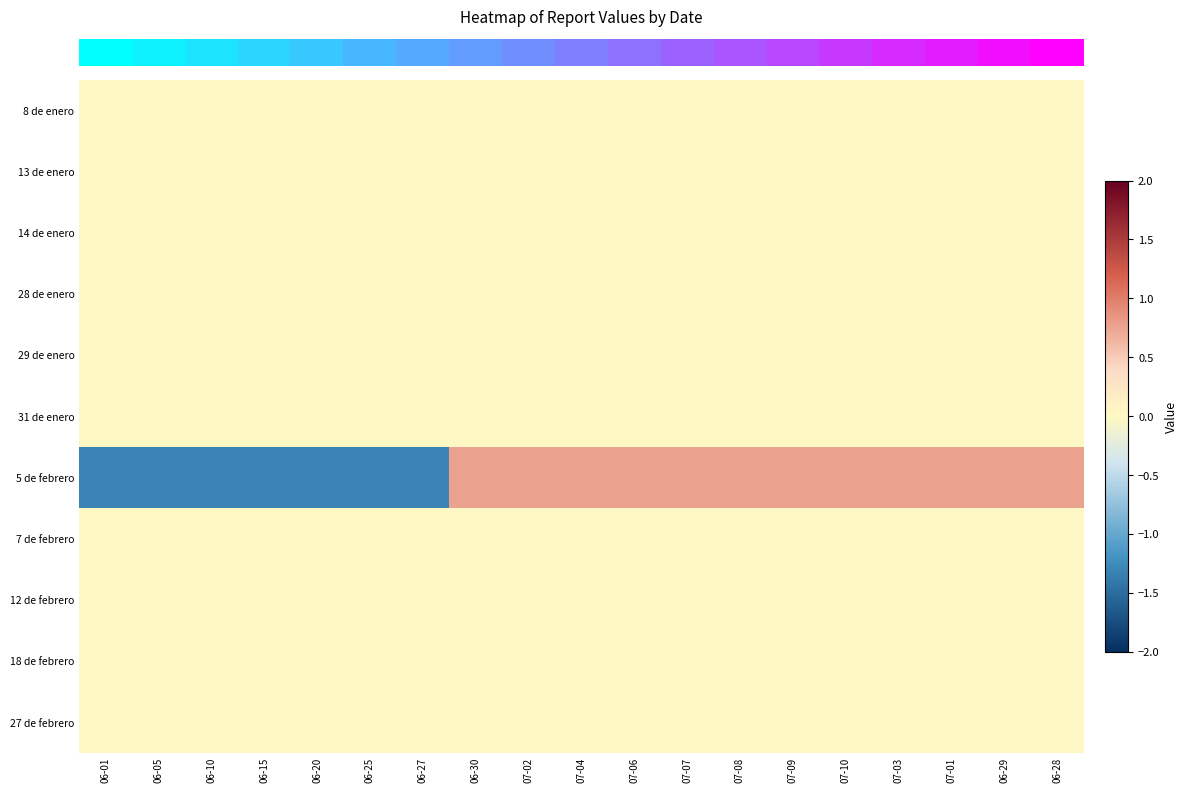

Reading left to right, list all the values displayed in this chart.

row_0: 0.0	0.0	0.0	0.0	0.0	0.0	0.0	0.0	0.0	0.0	0.0	0.0	0.0	0.0	0.0	0.0	0.0	0.0	0.0
row_1: 0.0	0.0	0.0	0.0	0.0	0.0	0.0	0.0	0.0	0.0	0.0	0.0	0.0	0.0	0.0	0.0	0.0	0.0	0.0
row_2: 0.0	0.0	0.0	0.0	0.0	0.0	0.0	0.0	0.0	0.0	0.0	0.0	0.0	0.0	0.0	0.0	0.0	0.0	0.0
row_3: 0.0	0.0	0.0	0.0	0.0	0.0	0.0	0.0	0.0	0.0	0.0	0.0	0.0	0.0	0.0	0.0	0.0	0.0	0.0
row_4: 0.0	0.0	0.0	0.0	0.0	0.0	0.0	0.0	0.0	0.0	0.0	0.0	0.0	0.0	0.0	0.0	0.0	0.0	0.0
row_5: 0.0	0.0	0.0	0.0	0.0	0.0	0.0	0.0	0.0	0.0	0.0	0.0	0.0	0.0	0.0	0.0	0.0	0.0	0.0
row_6: -1.3	-1.3	-1.3	-1.3	-1.3	-1.3	-1.3	0.8	0.8	0.8	0.8	0.8	0.8	0.8	0.8	0.8	0.8	0.8	0.8
row_7: 0.0	0.0	0.0	0.0	0.0	0.0	0.0	0.0	0.0	0.0	0.0	0.0	0.0	0.0	0.0	0.0	0.0	0.0	0.0
row_8: 0.0	0.0	0.0	0.0	0.0	0.0	0.0	0.0	0.0	0.0	0.0	0.0	0.0	0.0	0.0	0.0	0.0	0.0	0.0
row_9: 0.0	0.0	0.0	0.0	0.0	0.0	0.0	0.0	0.0	0.0	0.0	0.0	0.0	0.0	0.0	0.0	0.0	0.0	0.0
row_10: 0.0	0.0	0.0	0.0	0.0	0.0	0.0	0.0	0.0	0.0	0.0	0.0	0.0	0.0	0.0	0.0	0.0	0.0	0.0